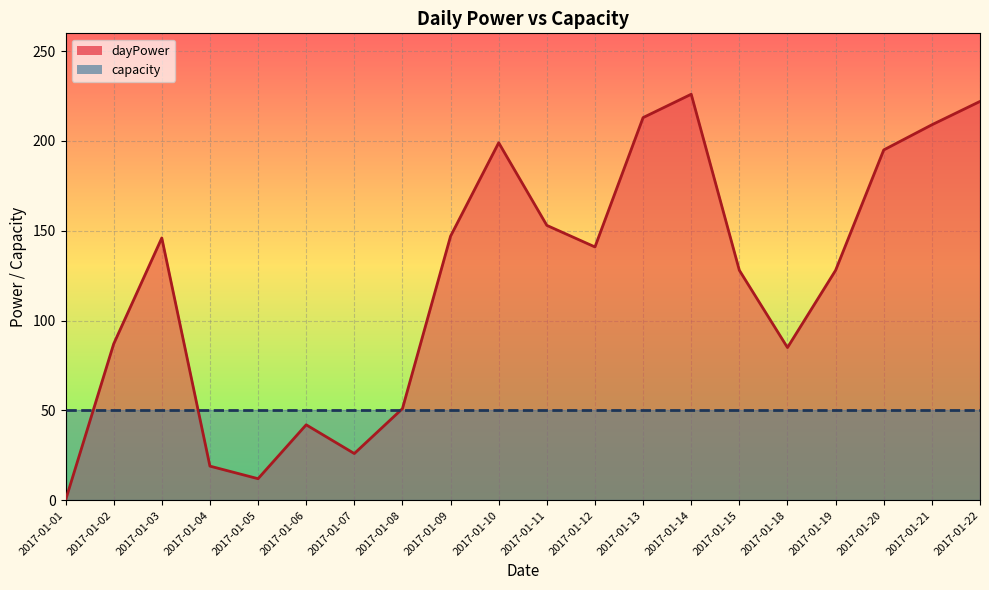

At which category does the chart reach its peak across all series?

2017-01-14